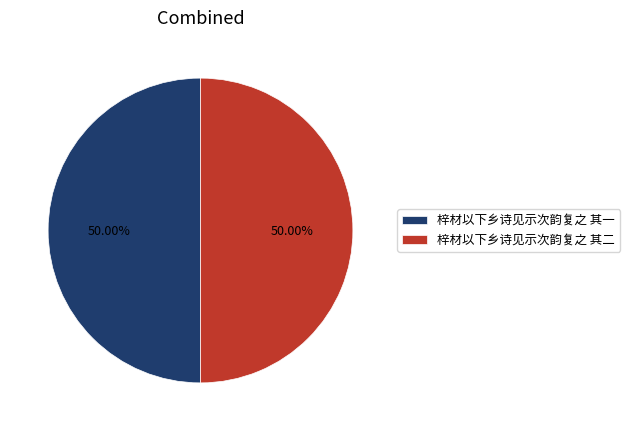

Count the number of slices in the pie.

2